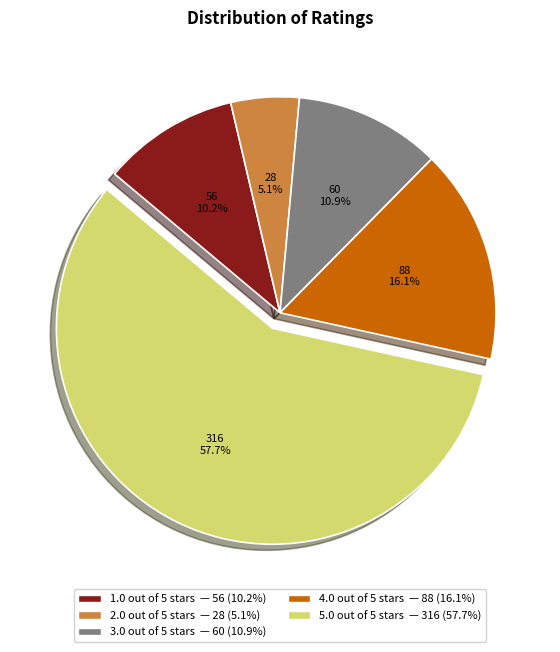

To the nearest percent, what is the difference between the largest and smallest slice percentages?

53%